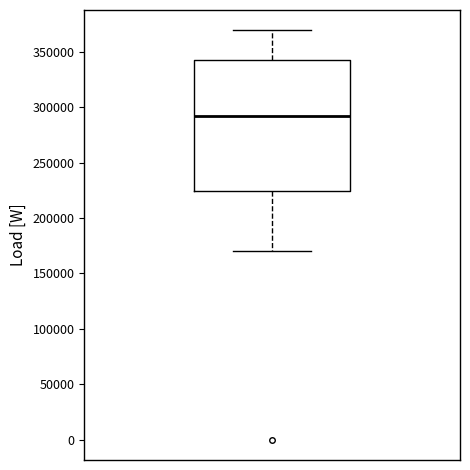

Where does the median line of the box sit on the y-axis? The values are not printed on the chart, so give them approximately, as read against the axis.

290000